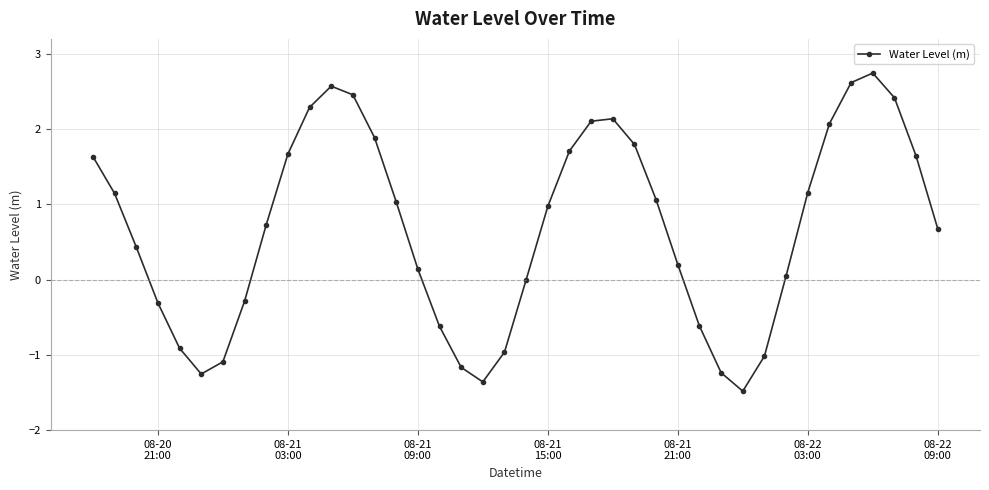

What is the value of the 7th point from the left?

-1.1